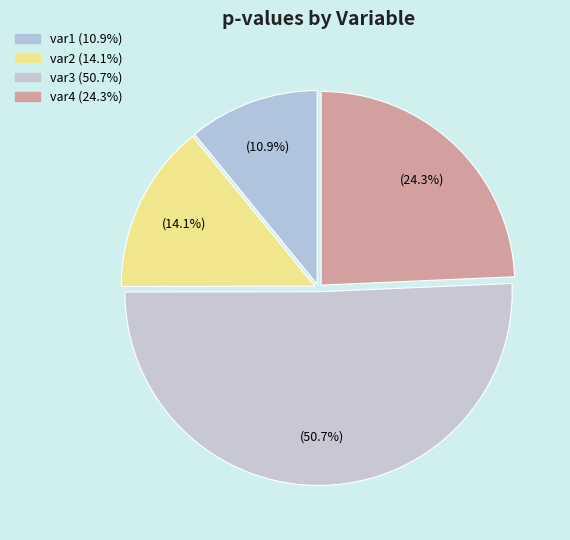

Combined, what portion of the pie is var2 and var1?

25.0%